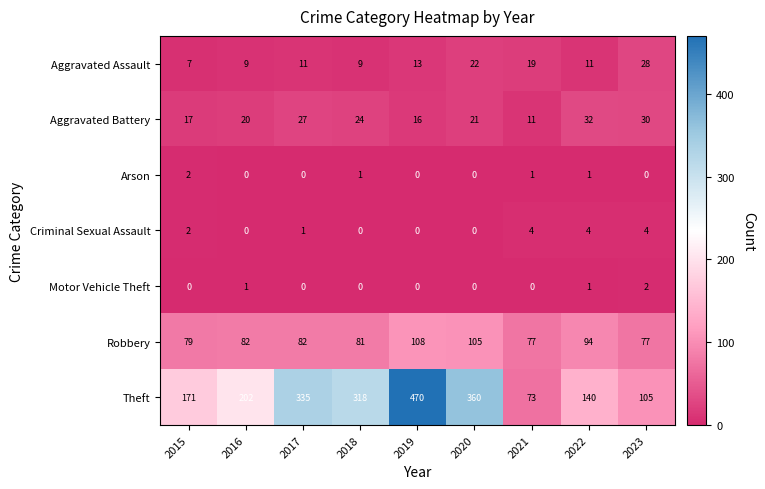

What is the difference between the second highest and second lowest values in the Aggravated Assault series?

13